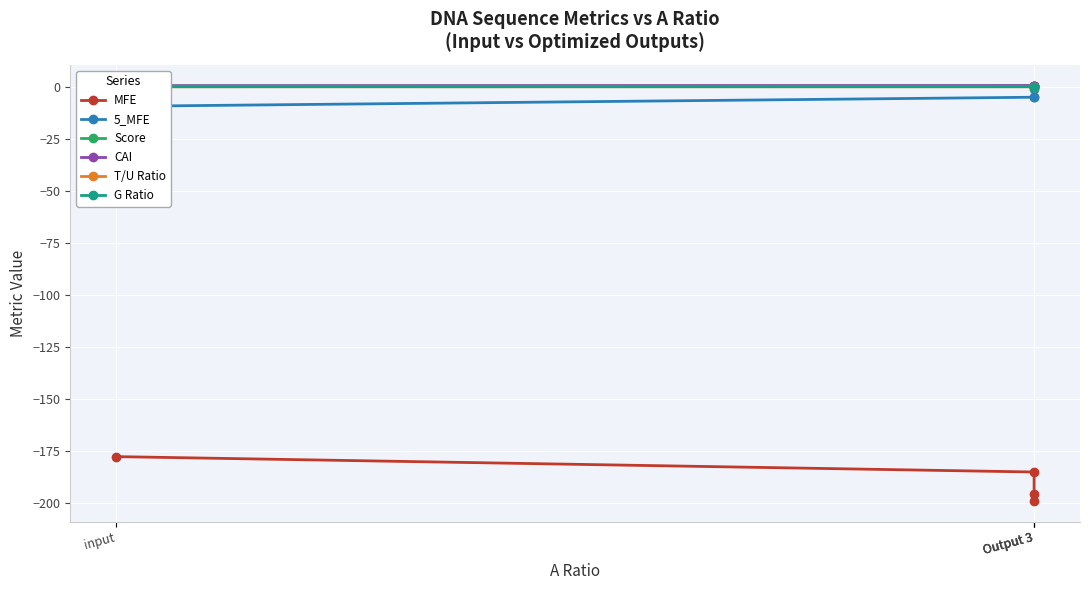

At which label does 5_MFE reach its peak?

Output 3